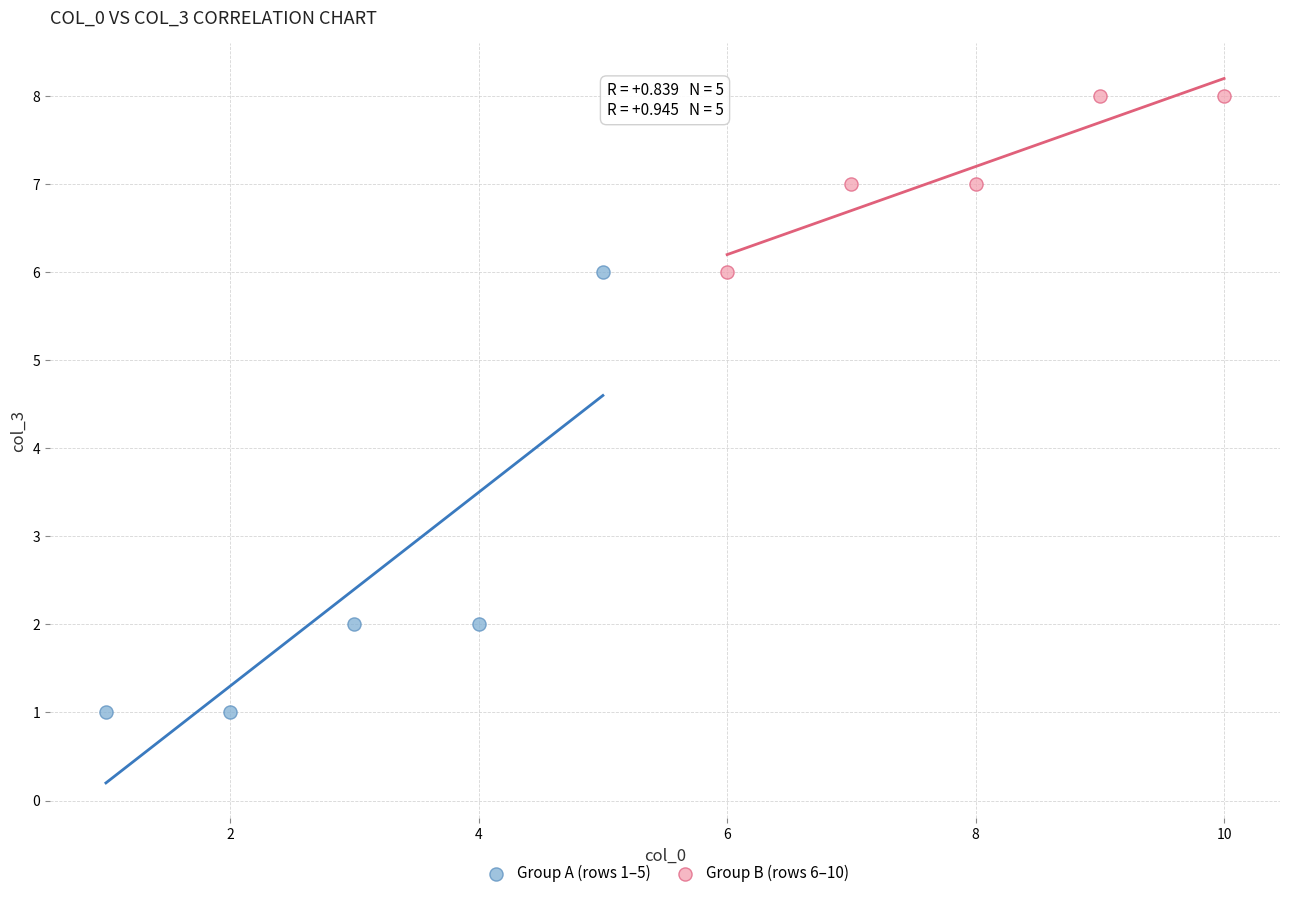

Which series contains the lowest Y value?

Group A (rows 1–5)